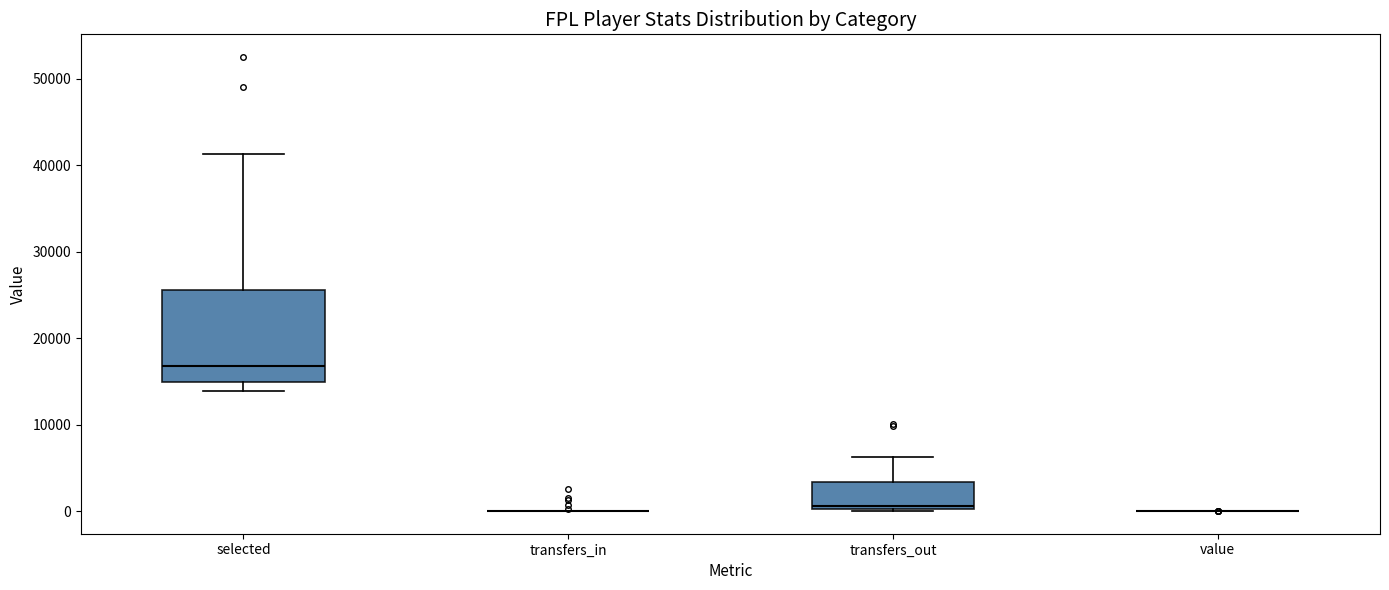

Reading left to right, transcribe this box plot: for each box, give where its median line is, the range the box spans, and where its two whiskers end, as read against the y-axis. The values are not printed on the chart, so give them approximately, as read against the axis.

selected: median 17000, box 15000 to 26000, whiskers 14000 to 41000
transfers_in: box collapsed to a line at 0, whiskers 0 to 0
transfers_out: median 1000, box 0 to 3000, whiskers 0 to 6000
value: box collapsed to a line at 0, whiskers 0 to 0